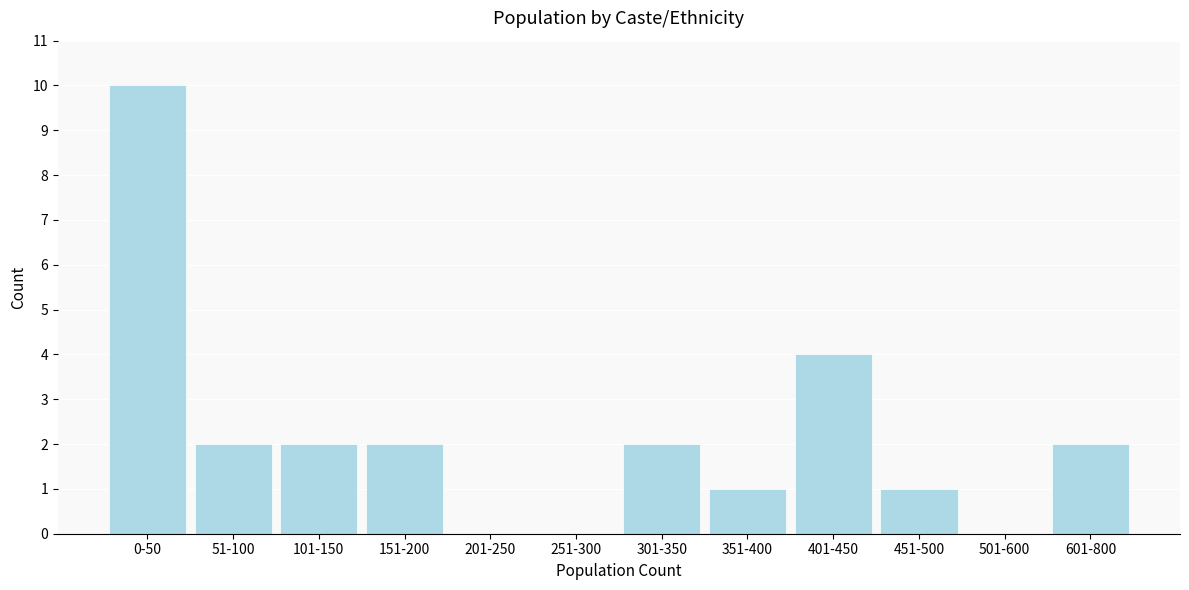

Reading left to right, transcribe all the data shown in this chart.

0-50=10	51-100=2	101-150=2	151-200=2	201-250=0	251-300=0	301-350=2	351-400=1	401-450=4	451-500=1	501-600=0	601-800=2